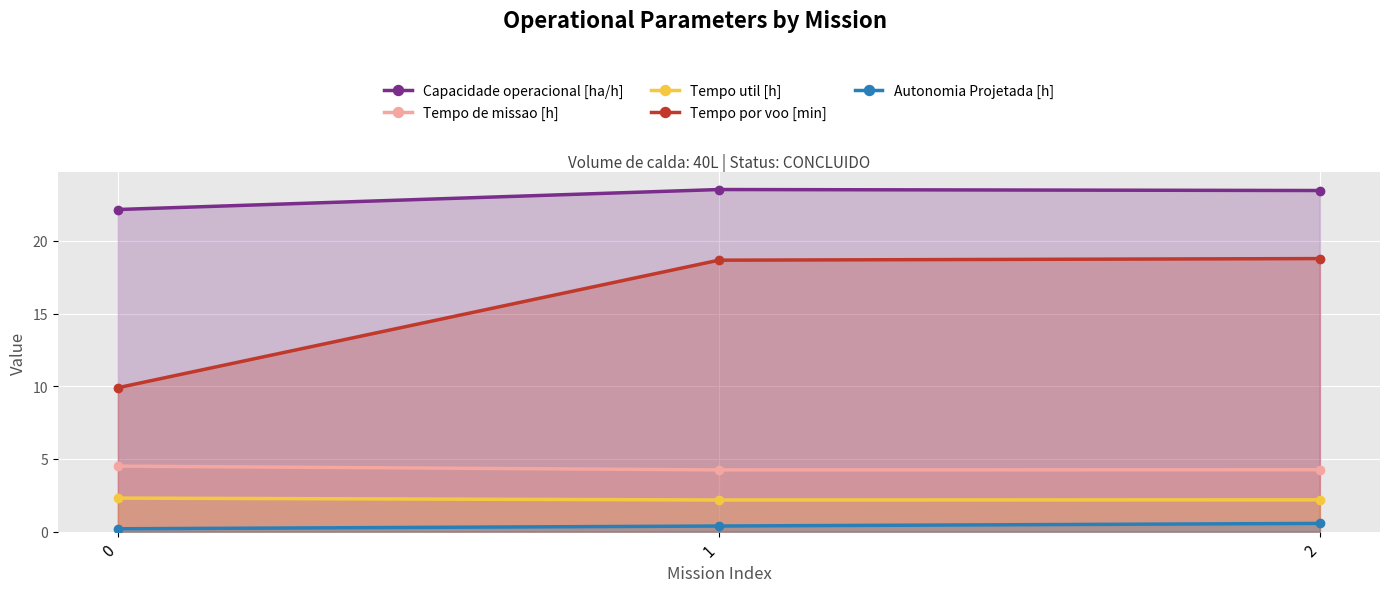

What is the sum of the Tempo util [h] values at 0 and 2?

4.5